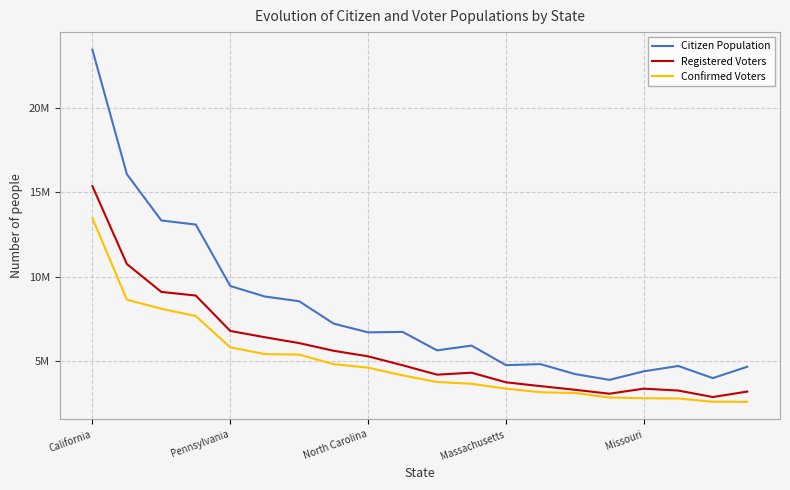

What are all the series names shown in the legend?

Citizen Population, Registered Voters, Confirmed Voters